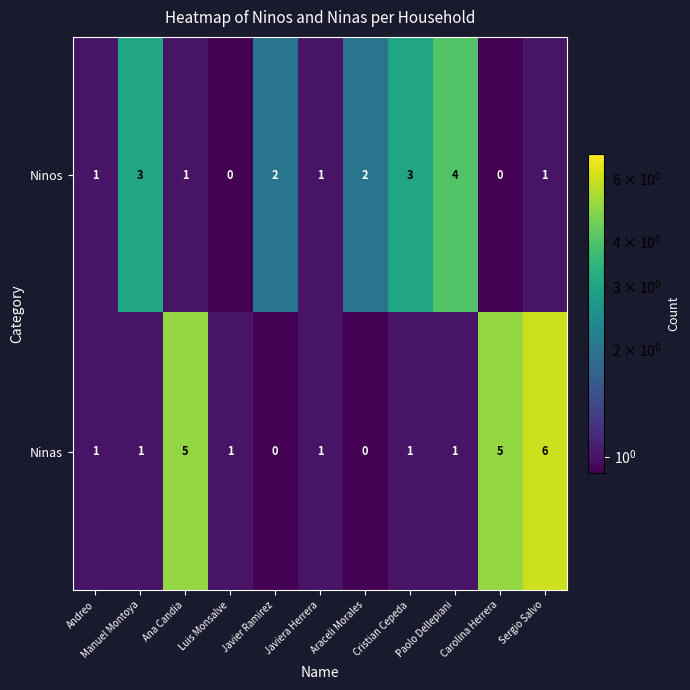

What is the difference between the second highest and second lowest values in the Ninas series?

5